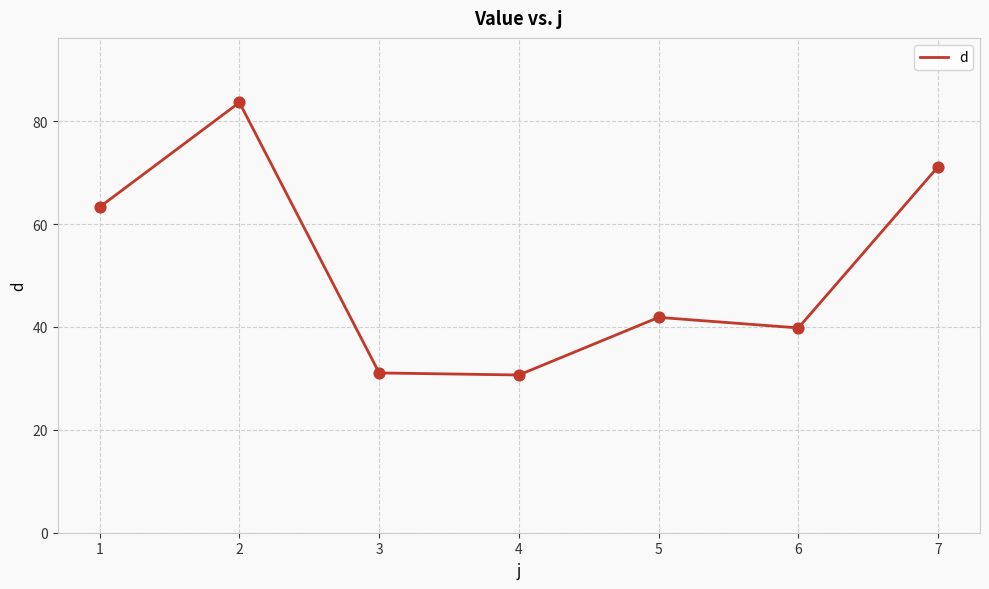

What is the ratio of the value at 6 to the value at 2?

0.5